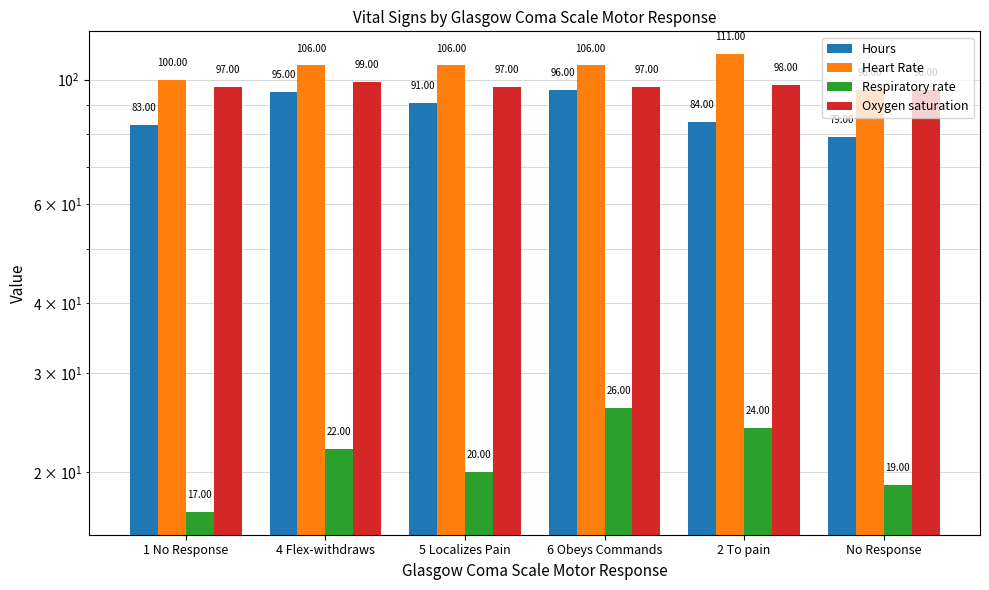

Reading right to left, transcribe all the data shown in this chart.

Hours: No Response=79	2 To pain=84	6 Obeys Commands=96	5 Localizes Pain=91	4 Flex-withdraws=95	1 No Response=83
Heart Rate: No Response=96	2 To pain=111	6 Obeys Commands=106	5 Localizes Pain=106	4 Flex-withdraws=106	1 No Response=100
Respiratory rate: No Response=19	2 To pain=24	6 Obeys Commands=26	5 Localizes Pain=20	4 Flex-withdraws=22	1 No Response=17
Oxygen saturation: No Response=96	2 To pain=98	6 Obeys Commands=97	5 Localizes Pain=97	4 Flex-withdraws=99	1 No Response=97